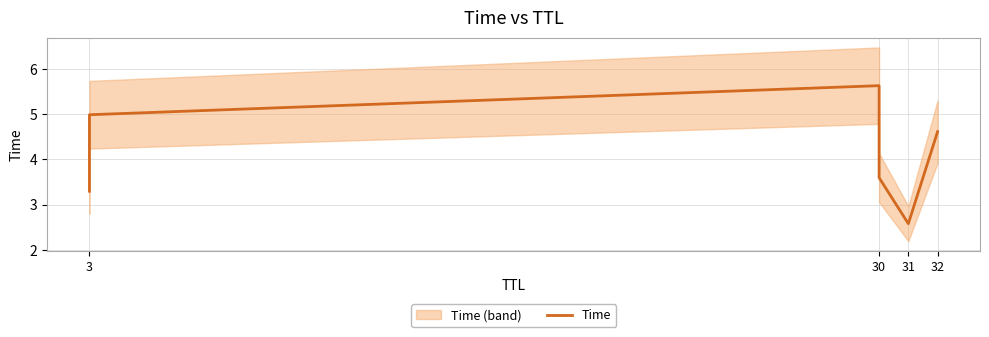

What is the value of the 6th point from the left?

4.6